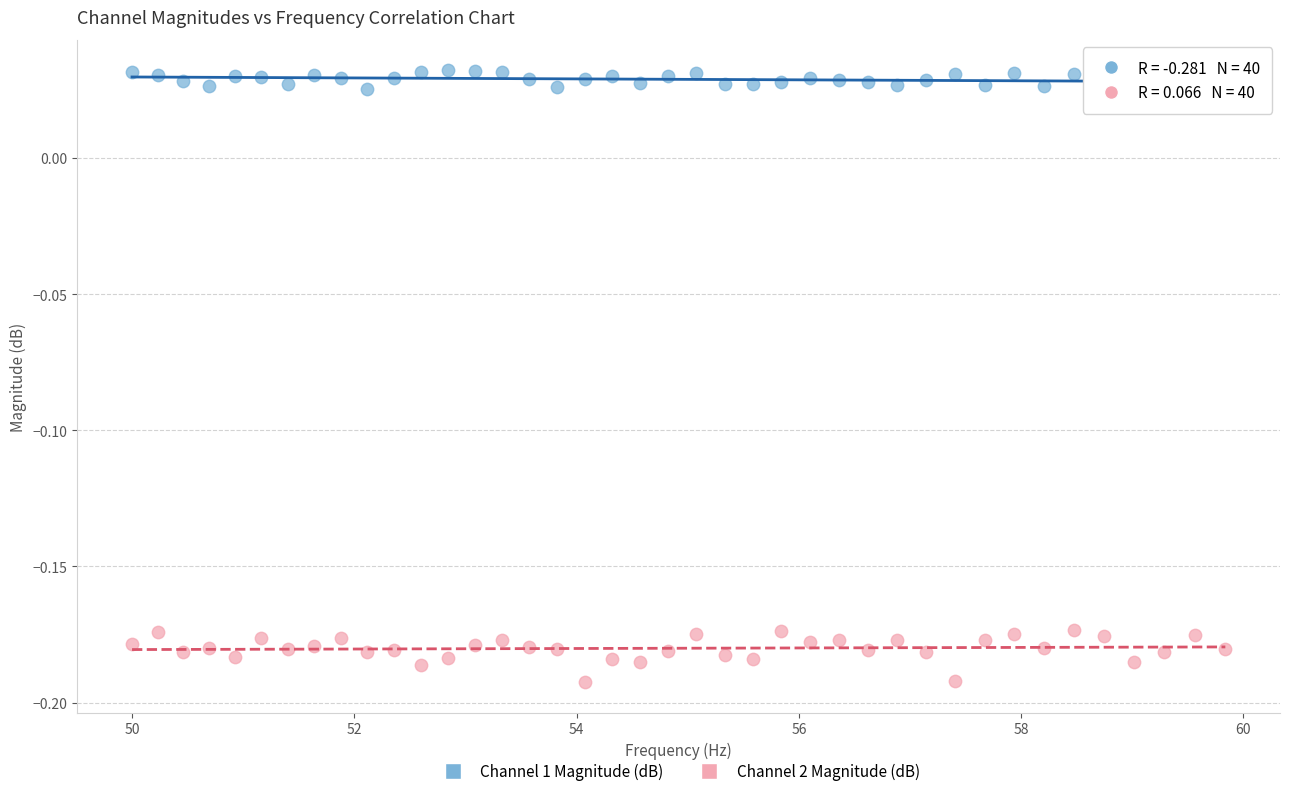

Which series has the widest spread of Y values?

Channel 2 Magnitude (dB)